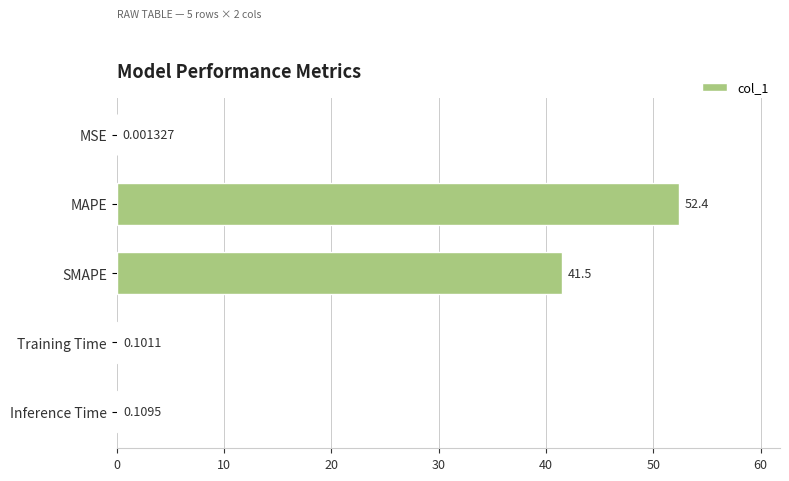

At which label is the value closest to 26?

SMAPE